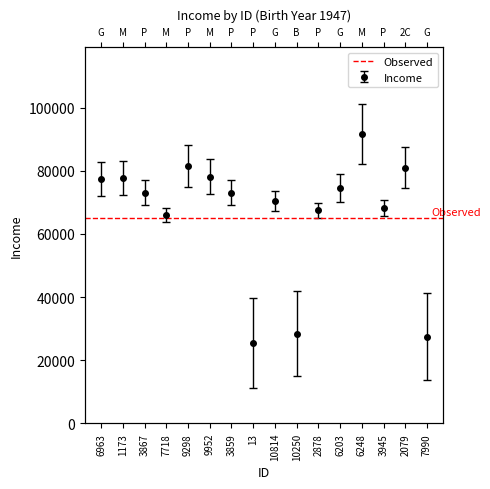

Is it true that the value at 6248 is 55821?

False